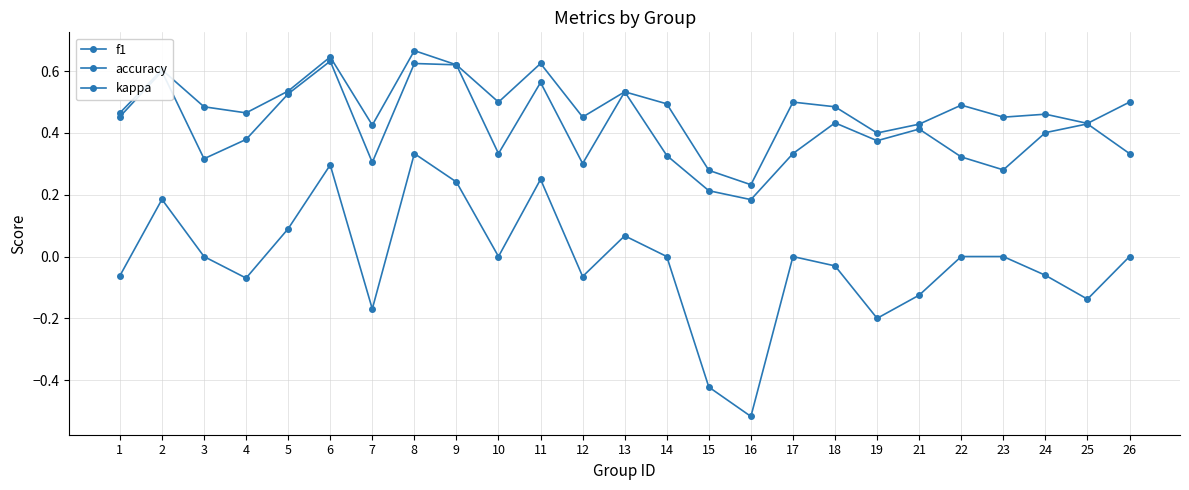

Where is the first local minimum for f1?

3